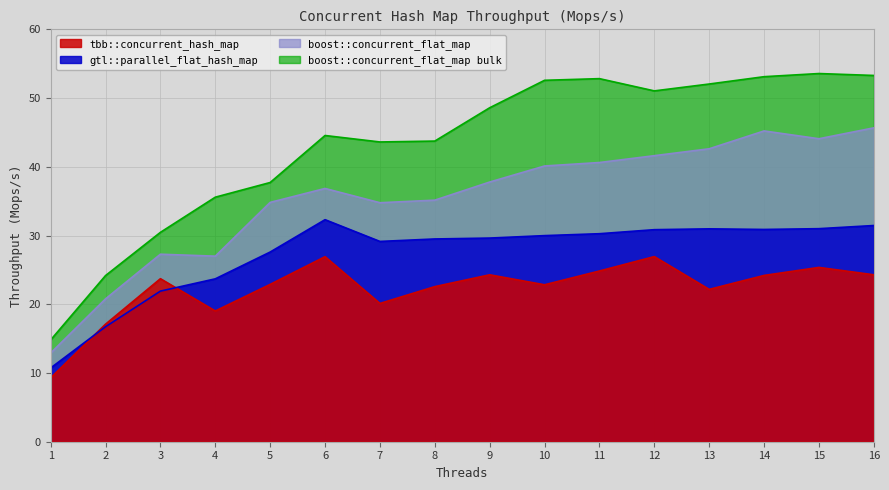

At how many categories does at least one series exceed 50?

7